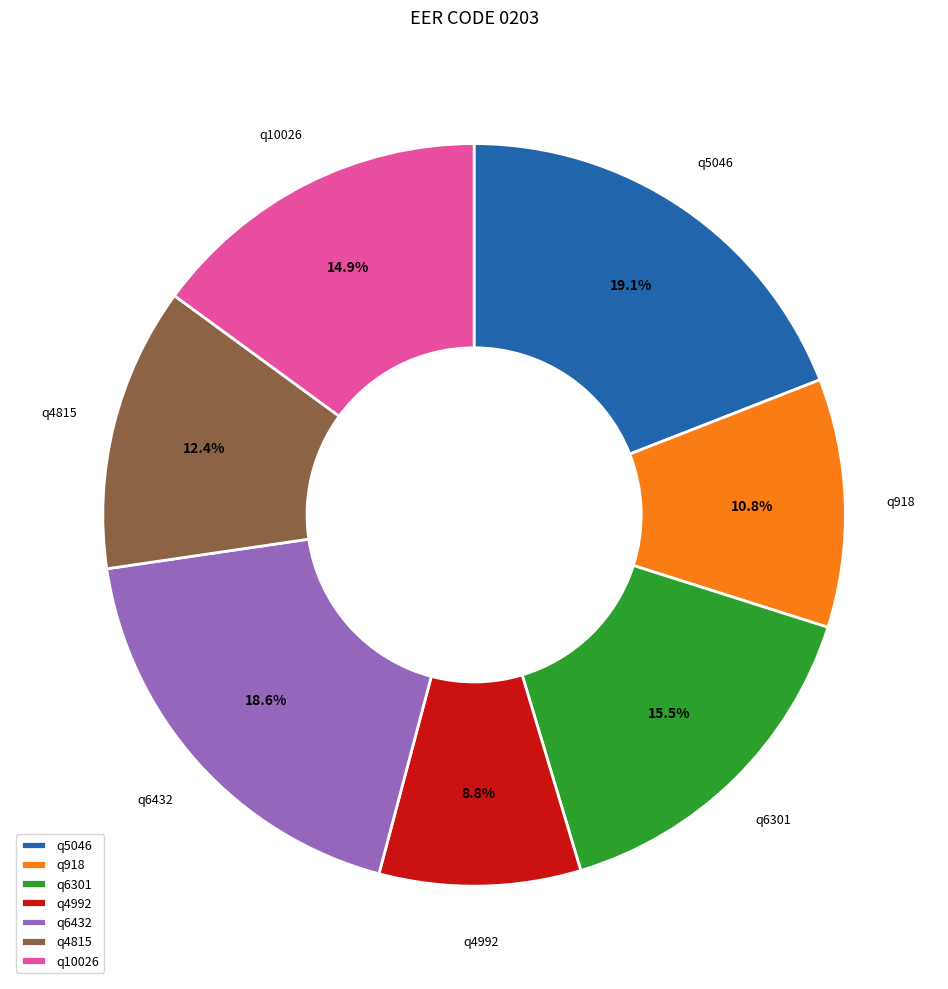

Is q4815 the majority of the pie?

No